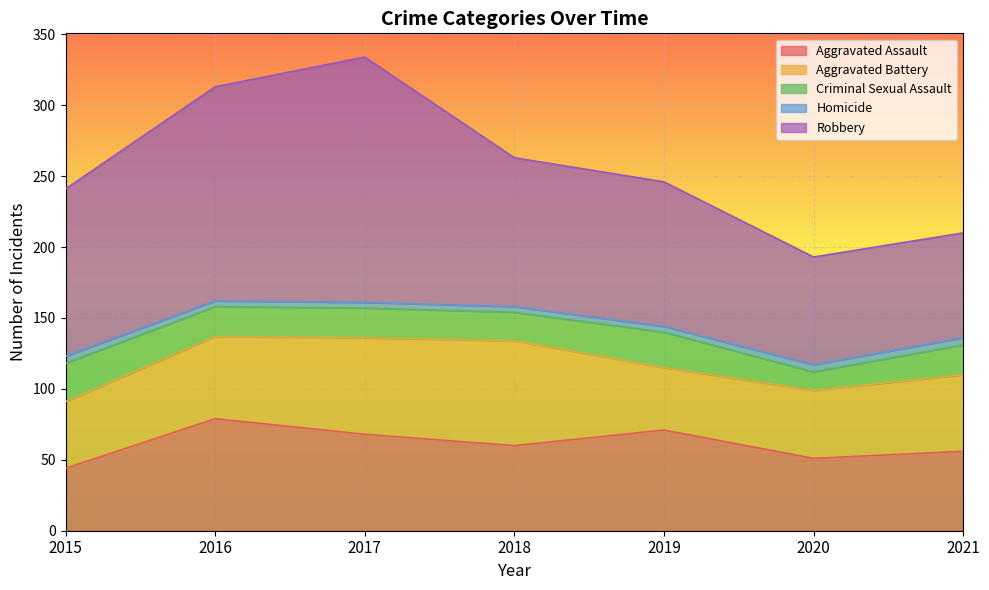

Which series has the largest total across all categories?

Robbery